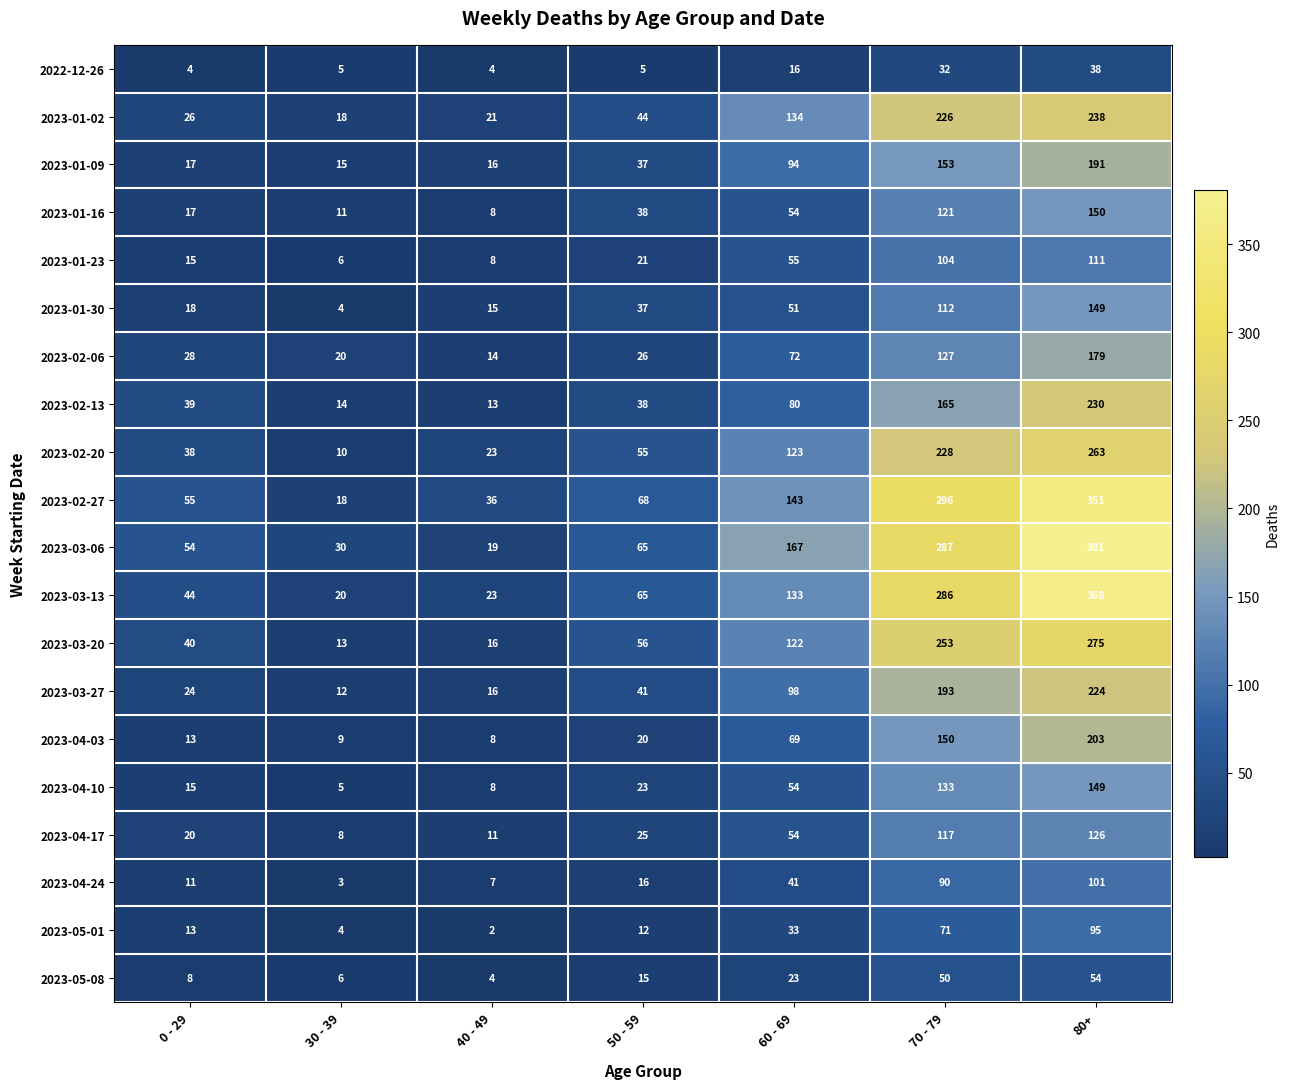

Rank the categories by 2023-03-06 value from highest to lowest.

80+, 70 - 79, 60 - 69, 50 - 59, 0 - 29, 30 - 39, 40 - 49